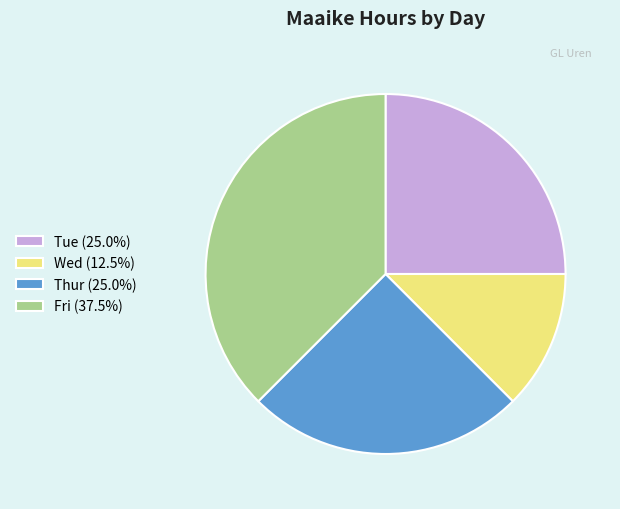

Is there a majority slice in this chart?

No